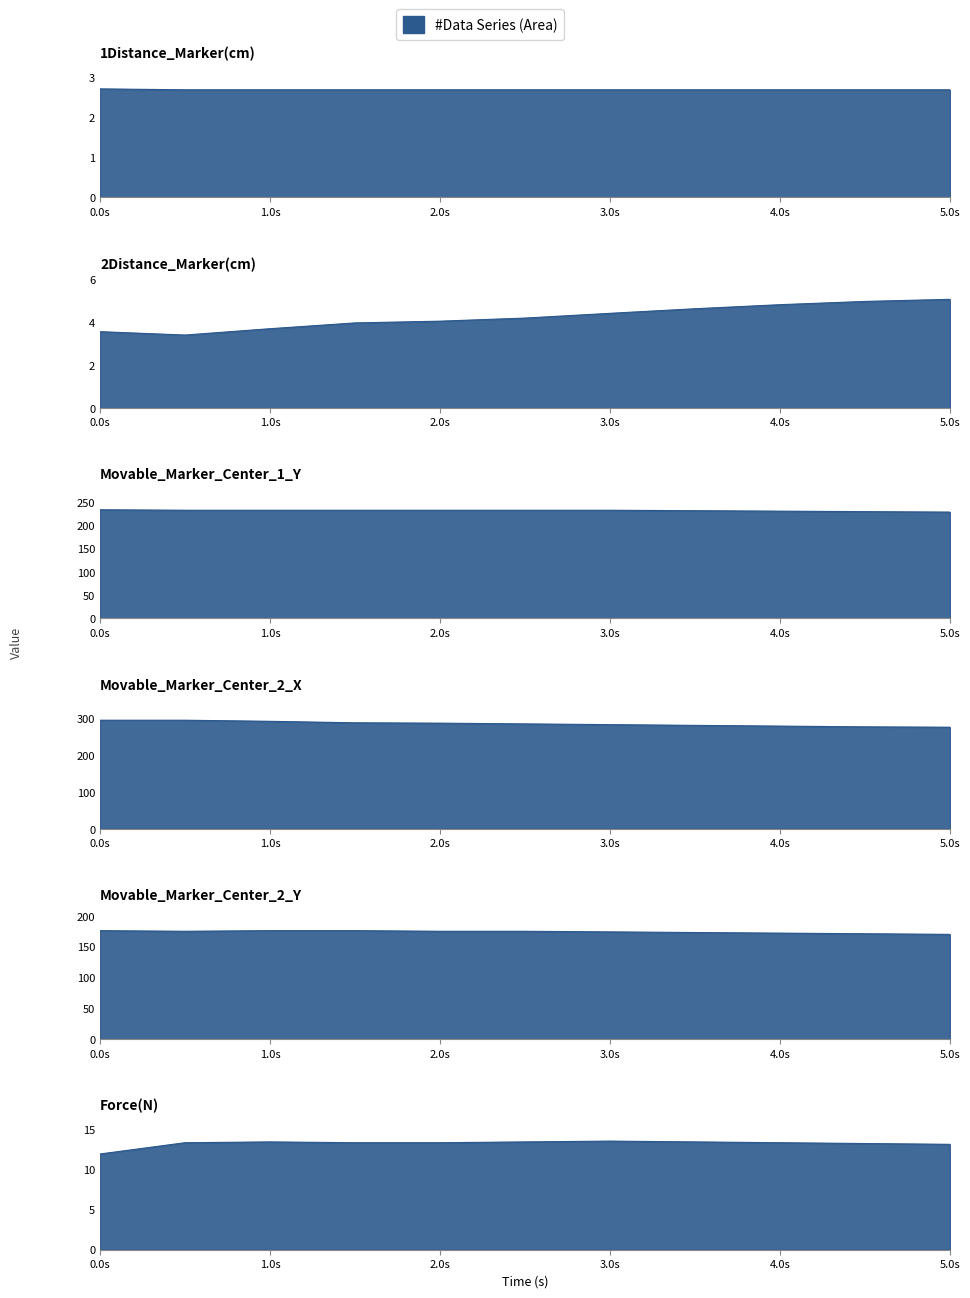

Where is Force(N) nearest to the value 12?

0.0s